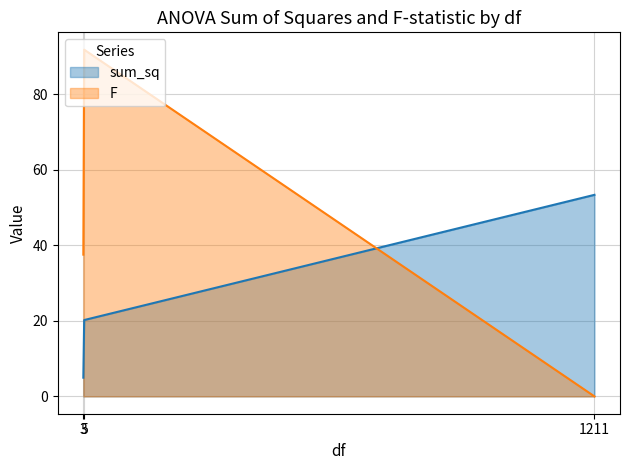

Does the chart display data point markers on the line(s)?

No